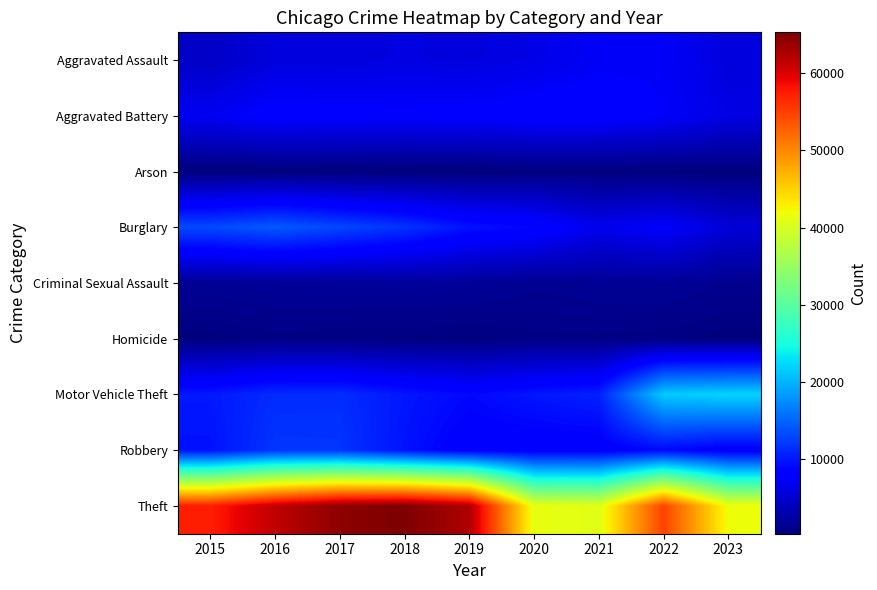

Reading right to left, what are all the values shown in this chart?

Aggravated Assault: 2023=5760	2022=7280	2021=7242	2020=6263	2019=5841	2018=6001	2017=5793	2016=5712	2015=4480
Aggravated Battery: 2023=6132	2022=7494	2021=8347	2020=8320	2019=7857	2018=7735	2017=7845	2016=8086	2015=7018
Arson: 2023=379	2022=422	2021=529	2020=588	2019=376	2018=373	2017=444	2016=515	2015=448
Burglary: 2023=5479	2022=7593	2021=6659	2020=8758	2019=9638	2018=11747	2017=13001	2016=14289	2015=13184
Criminal Sexual Assault: 2023=1335	2022=1773	2021=1703	2020=1472	2019=1900	2018=2008	2017=1962	2016=1835	2015=1683
Homicide: 2023=468	2022=719	2021=804	2020=787	2019=498	2018=589	2017=672	2016=786	2015=496
Motor Vehicle Theft: 2023=22110	2022=21447	2021=10603	2020=9959	2019=8977	2018=9985	2017=11380	2016=11286	2015=10068
Robbery: 2023=7842	2022=8964	2021=7918	2020=7855	2019=7995	2018=9681	2017=11880	2016=11960	2015=9638
Theft: 2023=41869	2022=54833	2021=40801	2020=41322	2019=62492	2018=65287	2017=64386	2016=61621	2015=57350